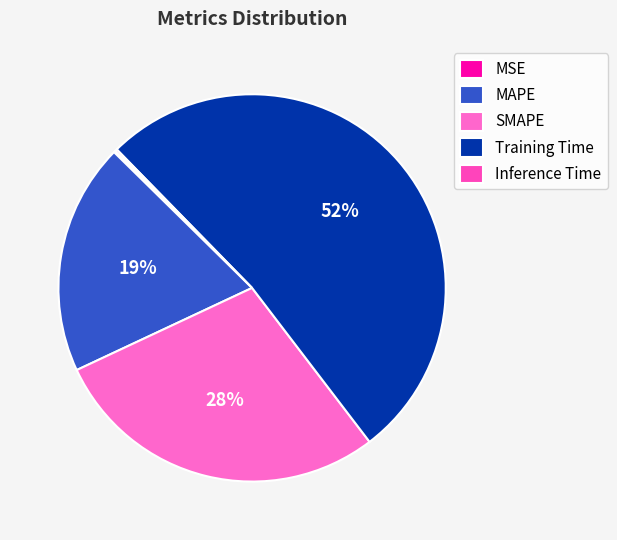

Which slice is the largest?

Training Time